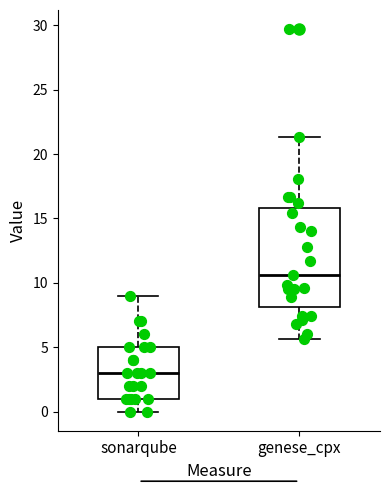

Which box has the highest median line?

genese_cpx